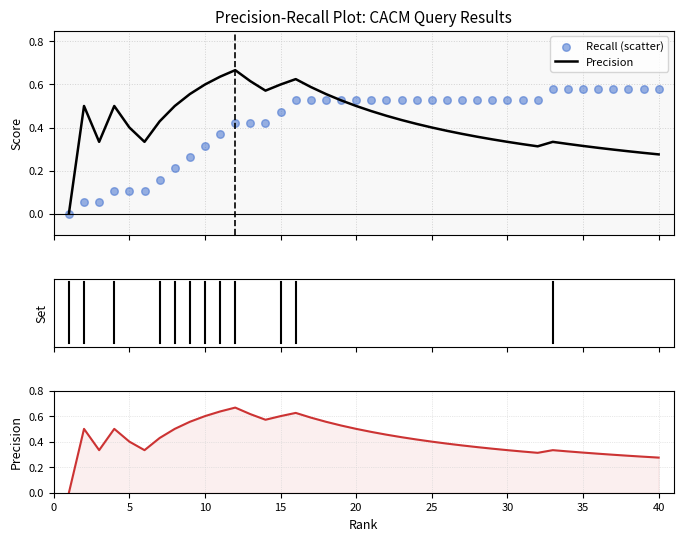

At how many categories does at least one series exceed 0?

39